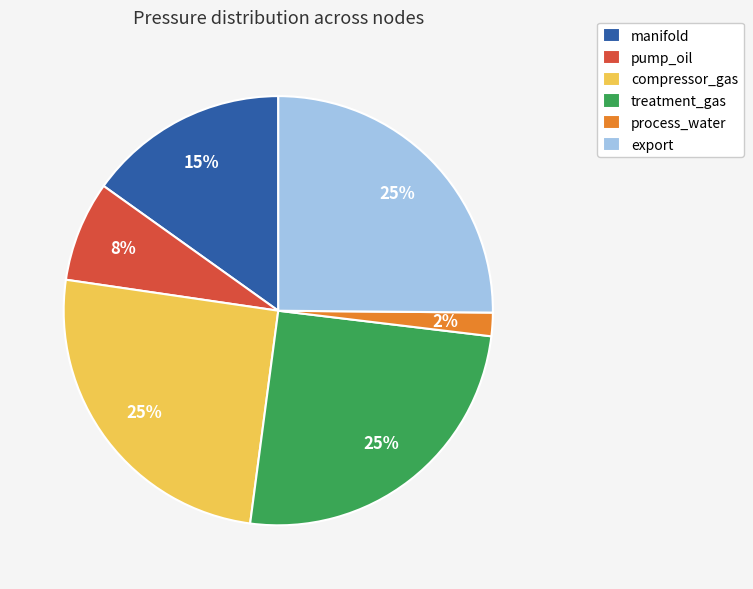

How many slices are in this pie chart?

6